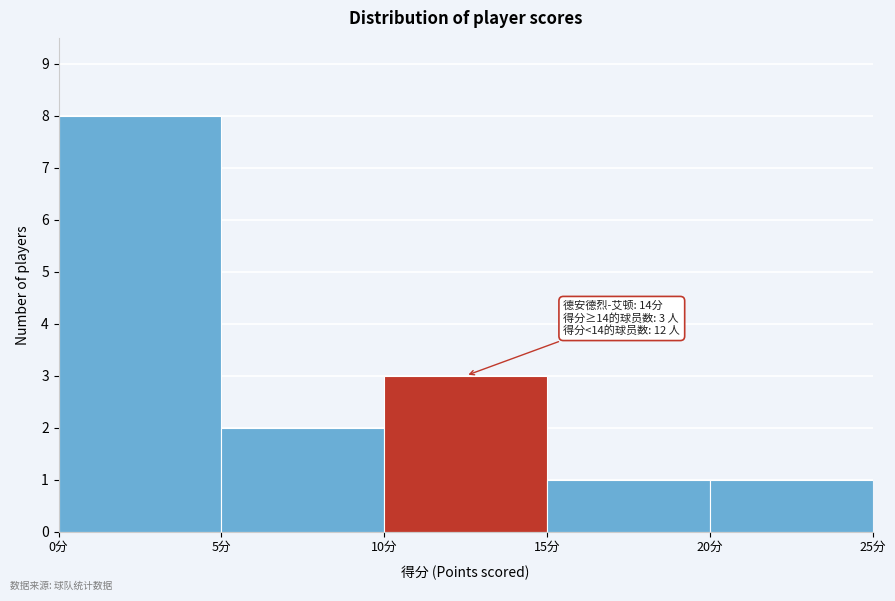

Over which range of the x-axis is the bar tallest?

0 to 5